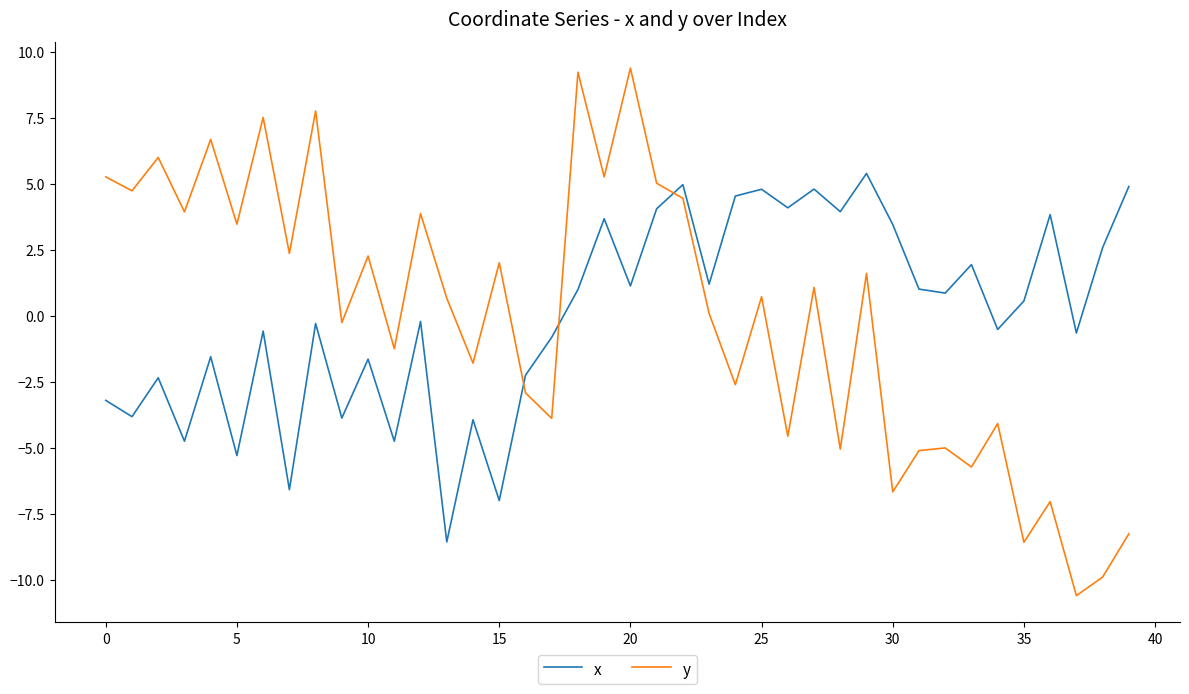

After their last crossing, which series has the higher values: x or y?

x